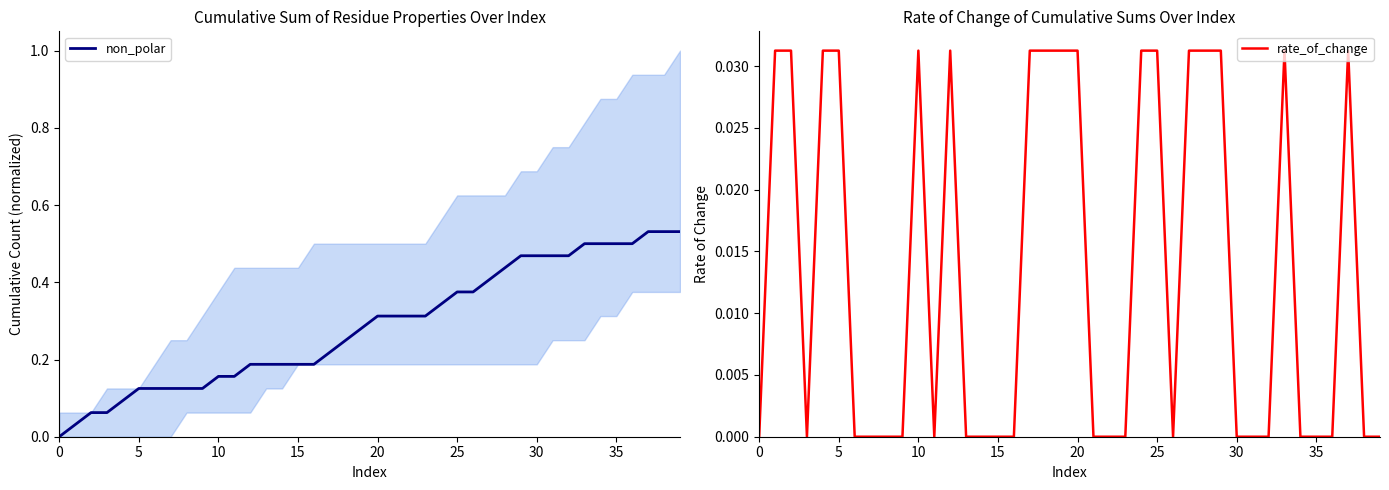

The rate_of_change series shows 0.0 at 15. True or false?

True